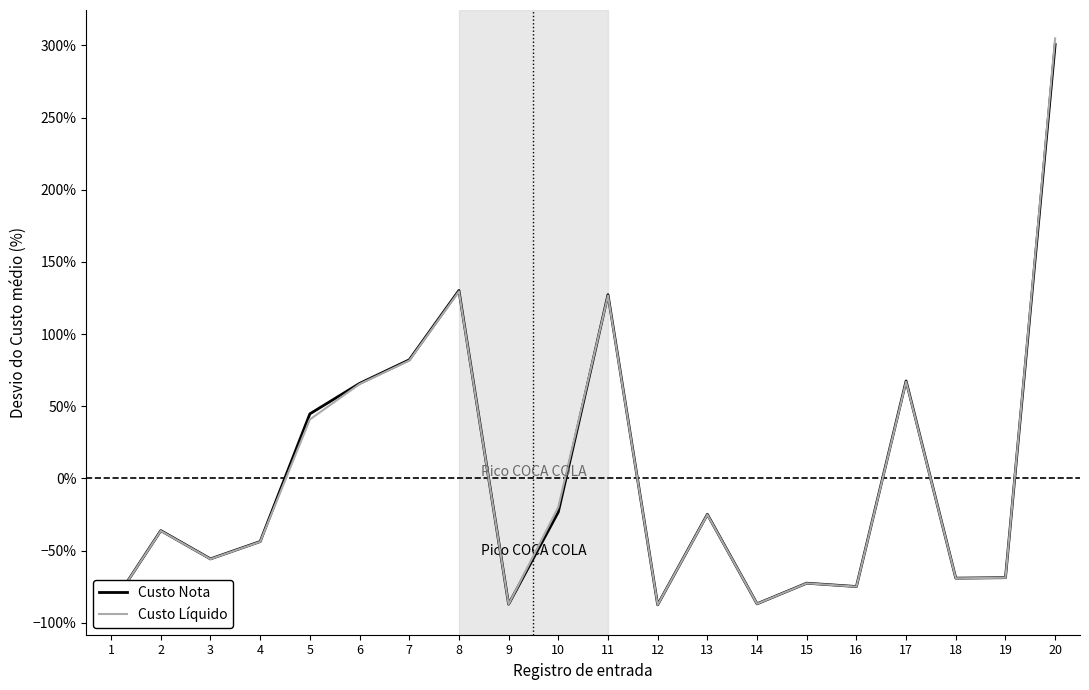

What is the smallest value displayed?

-0.9